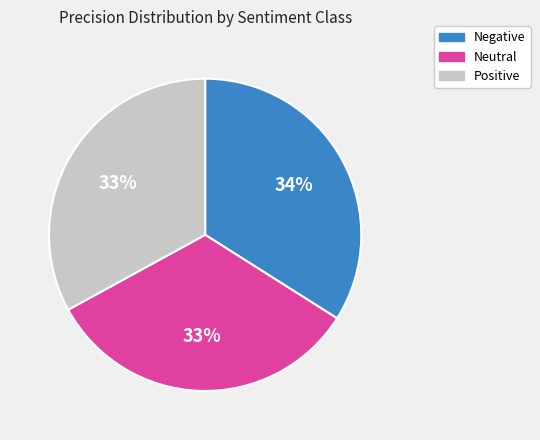

Do Positive and Negative together represent more than half of the pie?

Yes